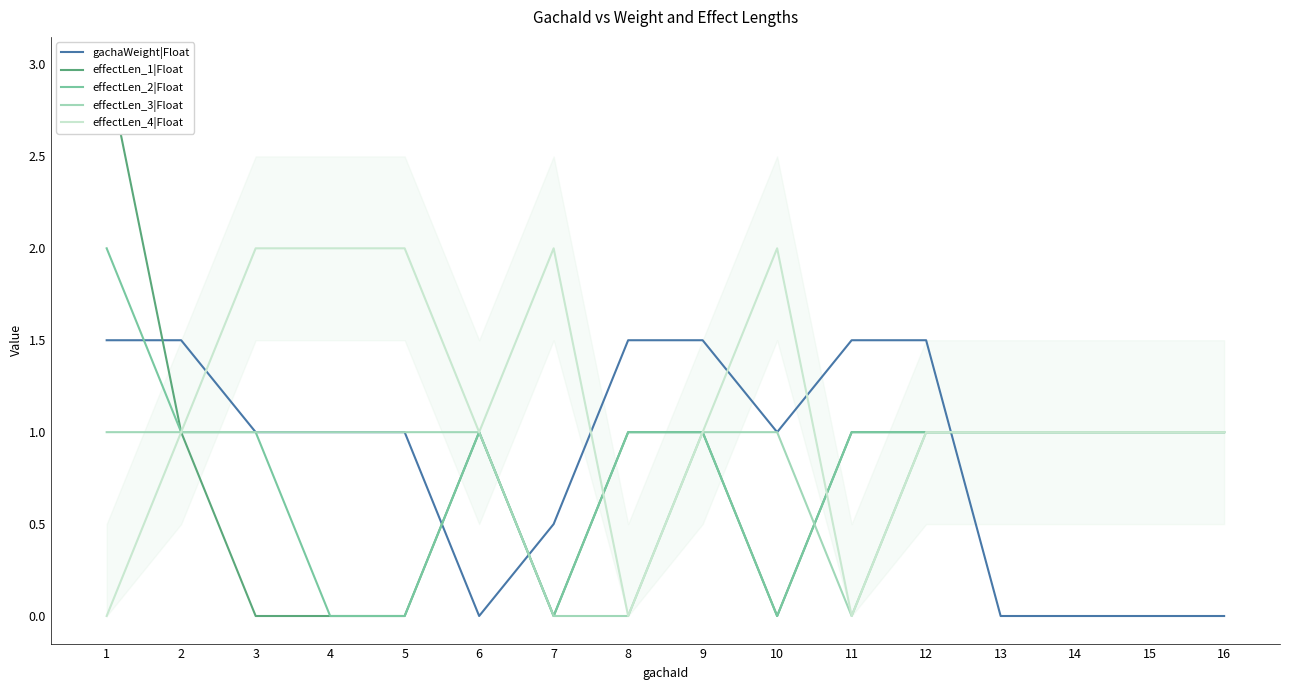

True or false: effectLen_3|Float has a value of 0.6 at 7.

False